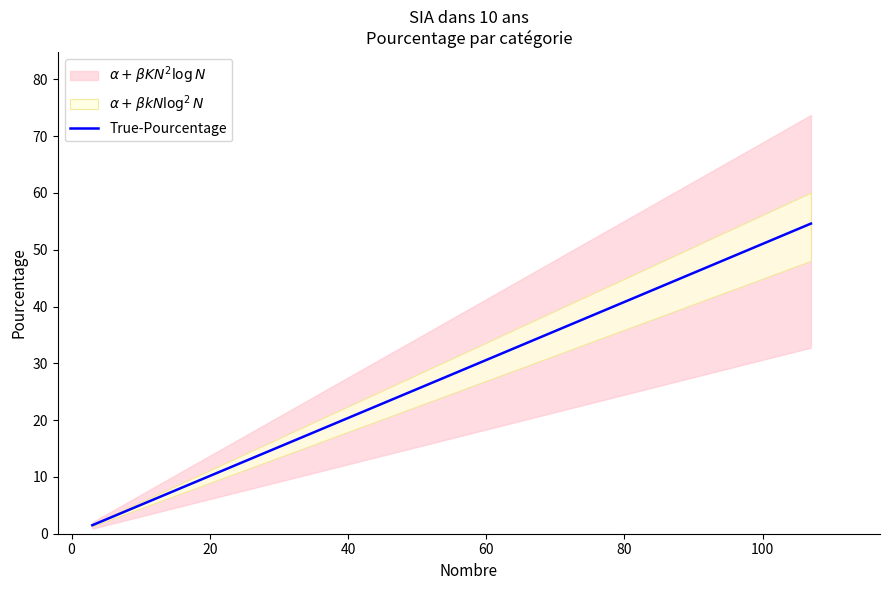

True or false: there are more than 0 points higher than both neighbors.

False